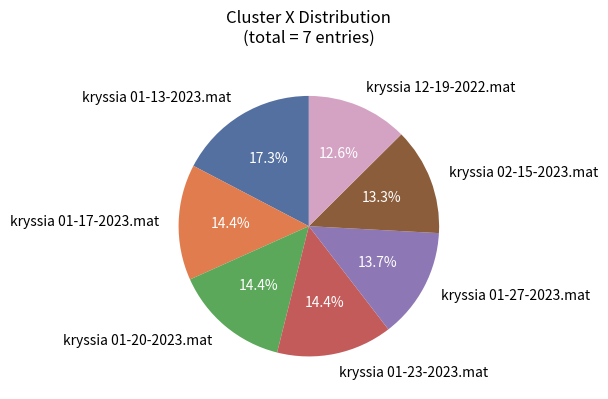

Is kryssia 01-20-2023.mat the majority of the pie?

No